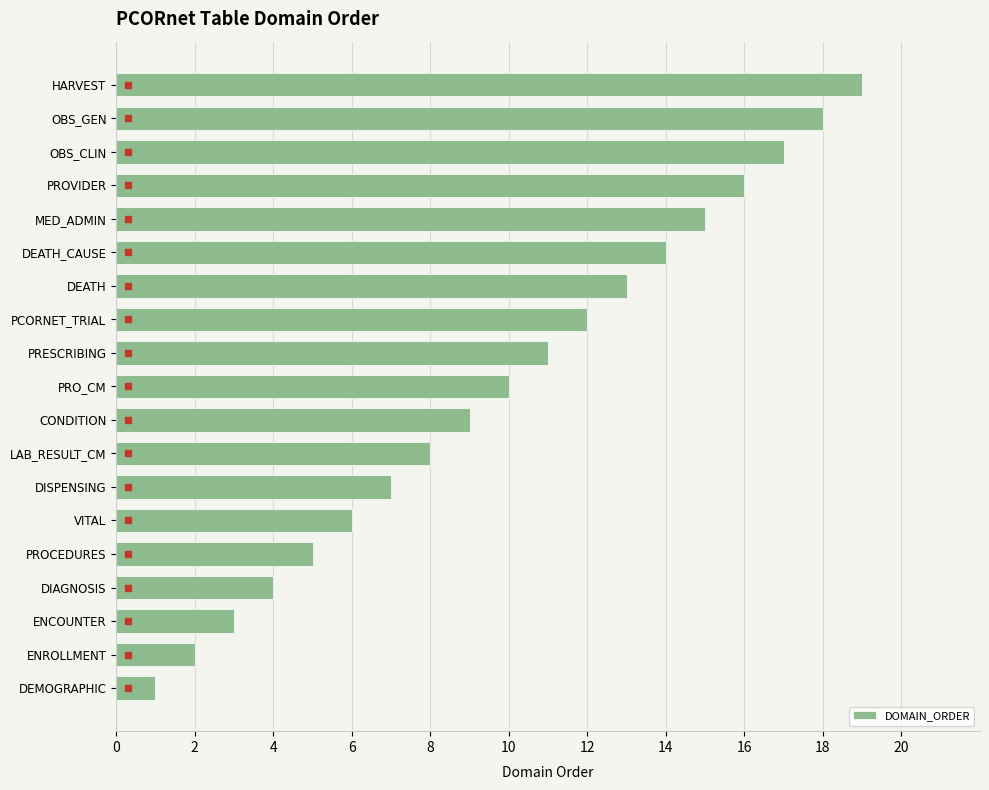

Rank the categories by value from highest to lowest.

HARVEST, OBS_GEN, OBS_CLIN, PROVIDER, MED_ADMIN, DEATH_CAUSE, DEATH, PCORNET_TRIAL, PRESCRIBING, PRO_CM, CONDITION, LAB_RESULT_CM, DISPENSING, VITAL, PROCEDURES, DIAGNOSIS, ENCOUNTER, ENROLLMENT, DEMOGRAPHIC